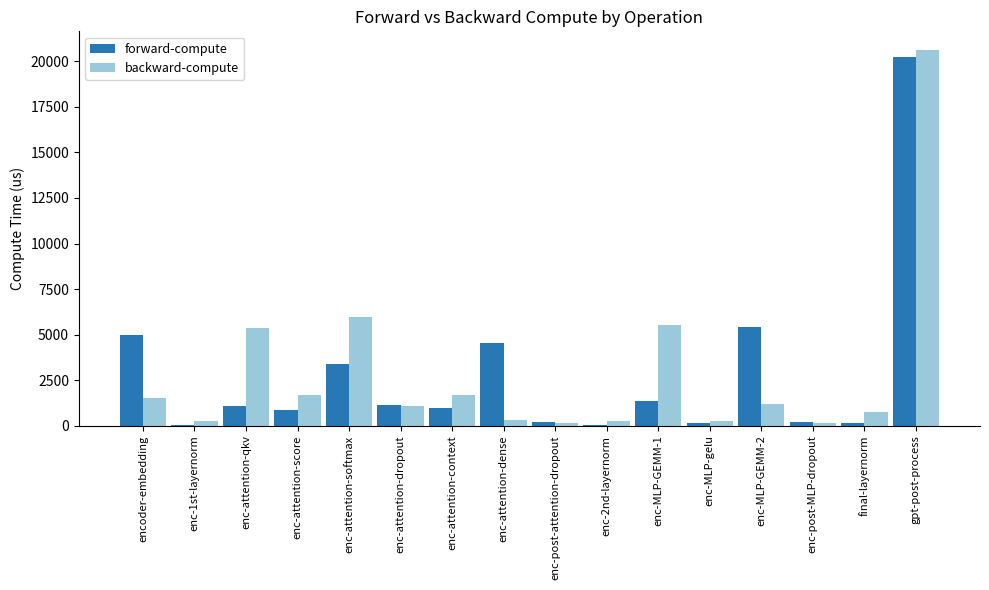

What is the total value across all series at encoder-embedding?

6509.2